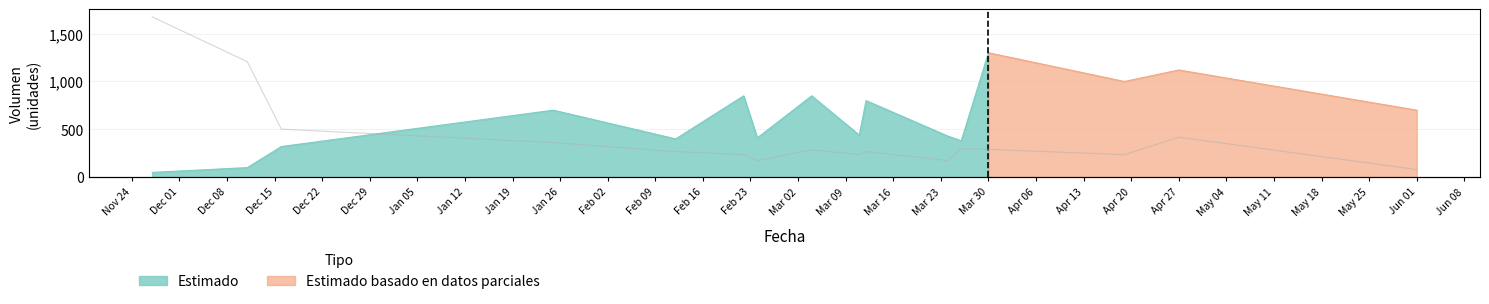

What is the label of the 12th point from the left?

Feb 09